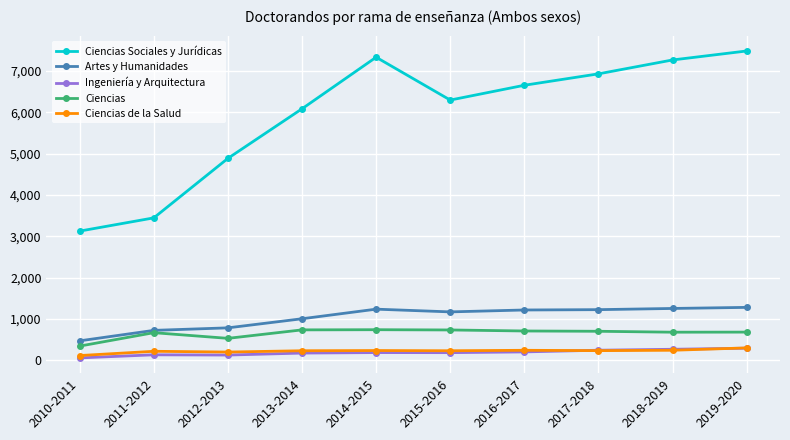

Read the Ciencias value at 2016-2017.

710